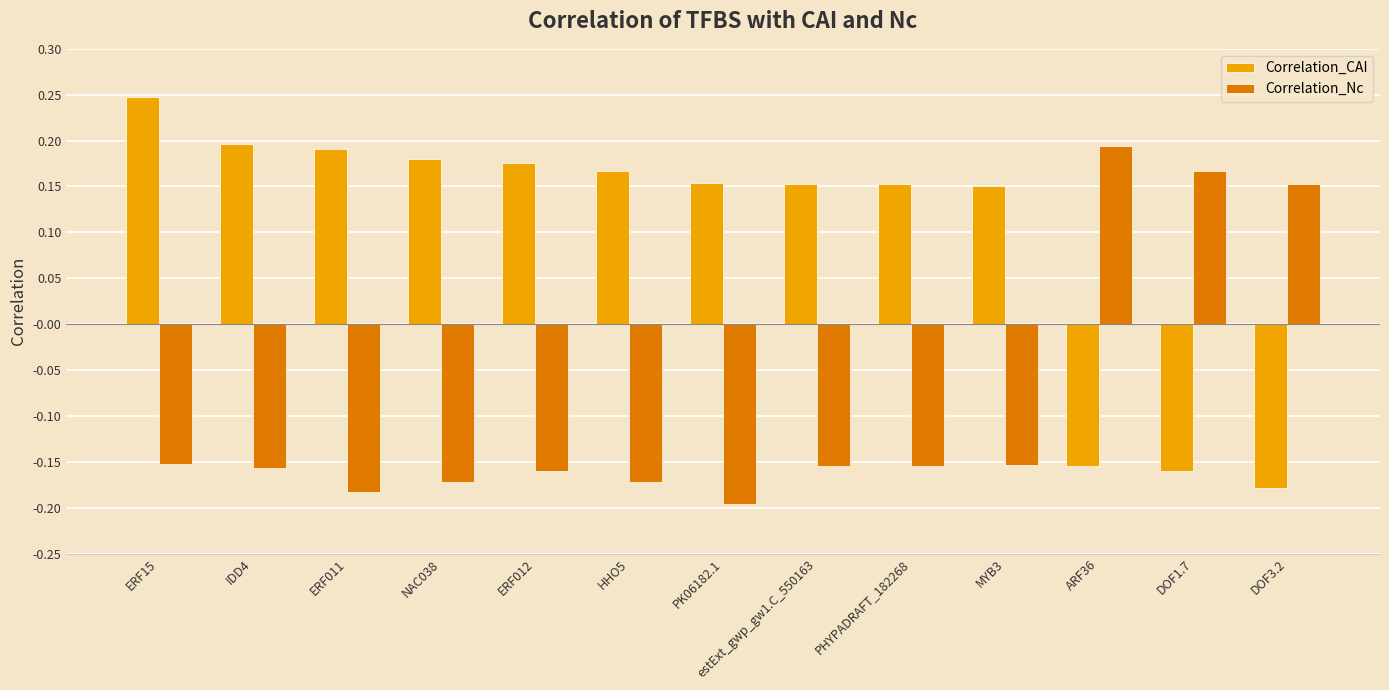

Rank the series by their maximum value, from highest to lowest.

Correlation_CAI, Correlation_Nc